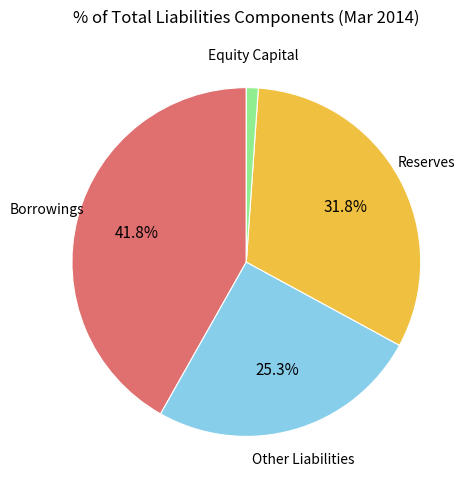

Is there a majority slice in this chart?

No